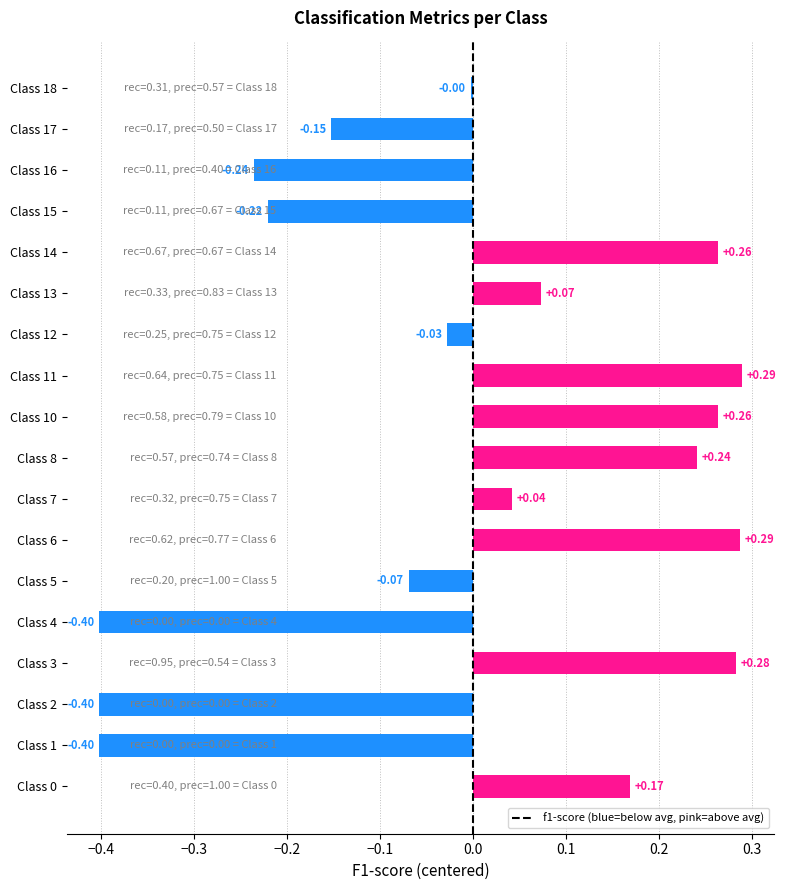

Are the bars horizontal?

Yes